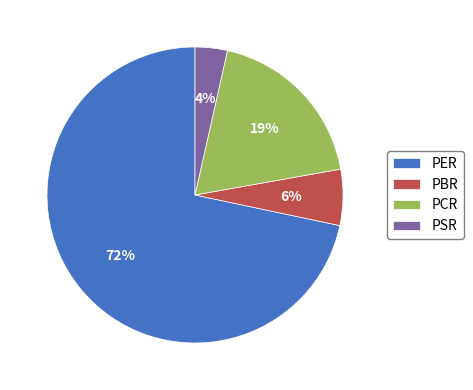

Which slice is the smallest?

PSR